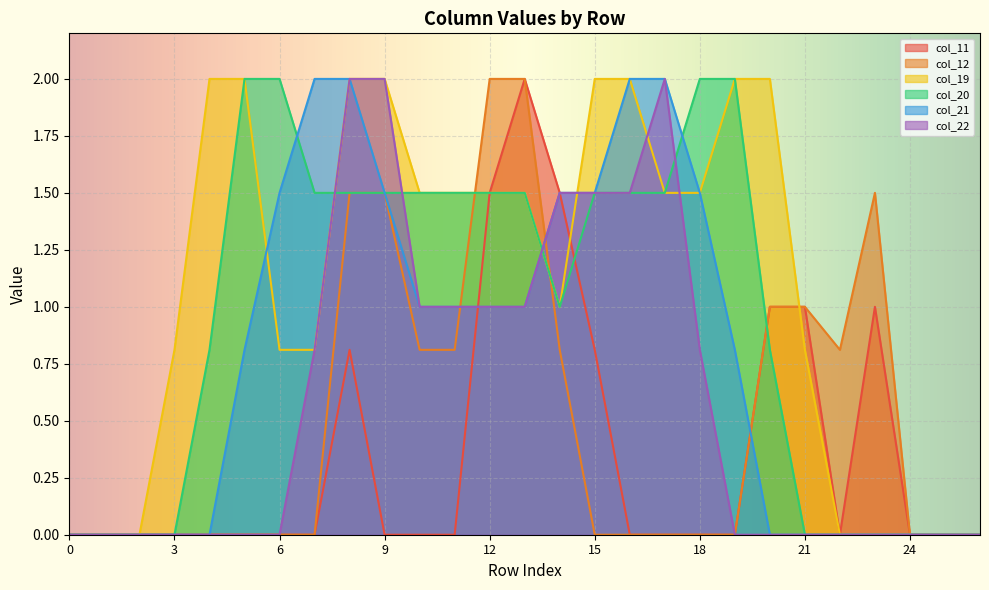

Reading left to right, what are all the values shown in this chart?

col_11: 0.0	0.0	0.0	0.0	0.0	0.0	0.0	0.0	0.8	0.0	0.0	0.0	1.5	2.0	1.5	0.8	0.0	0.0	0.0	0.0	1.0	1.0	0.0	1.0	0.0	0.0	0.0
col_12: 0.0	0.0	0.0	0.0	0.0	0.0	0.0	0.0	1.5	1.5	0.8	0.8	2.0	2.0	0.8	0.0	0.0	0.0	0.0	0.0	1.0	1.0	0.8	1.5	0.0	0.0	0.0
col_19: 0.0	0.0	0.0	0.8	2.0	2.0	0.8	0.8	2.0	2.0	1.5	1.5	1.5	1.5	1.0	2.0	2.0	1.5	1.5	2.0	2.0	0.8	0.0	0.0	0.0	0.0	0.0
col_20: 0.0	0.0	0.0	0.0	0.8	2.0	2.0	1.5	1.5	1.5	1.5	1.5	1.5	1.5	1.0	1.5	1.5	1.5	2.0	2.0	0.8	0.0	0.0	0.0	0.0	0.0	0.0
col_21: 0.0	0.0	0.0	0.0	0.0	0.8	1.5	2.0	2.0	1.5	1.0	1.0	1.0	1.0	1.5	1.5	2.0	2.0	1.5	0.8	0.0	0.0	0.0	0.0	0.0	0.0	0.0
col_22: 0.0	0.0	0.0	0.0	0.0	0.0	0.0	0.8	2.0	2.0	1.0	1.0	1.0	1.0	1.5	1.5	1.5	2.0	0.8	0.0	0.0	0.0	0.0	0.0	0.0	0.0	0.0